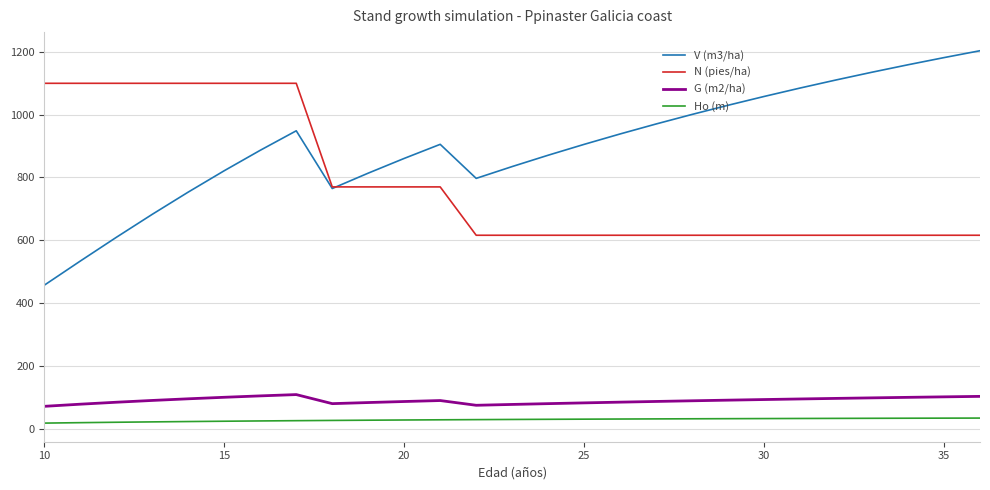

True or false: N (pies/ha) and Ho (m) cross at least once.

False